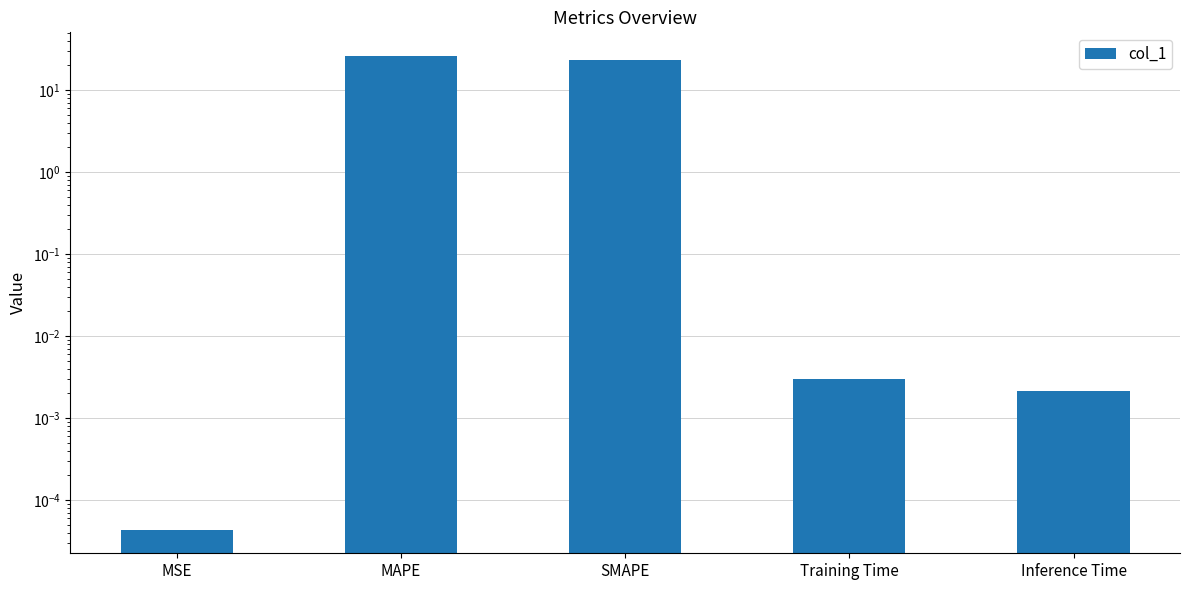

The value at MSE is 0.0. True or false?

True